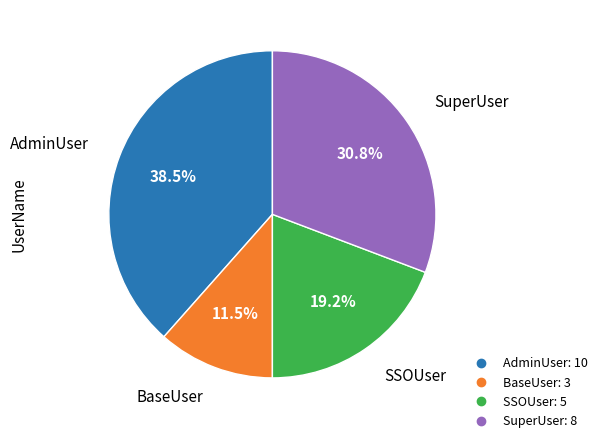

Does any single category account for the majority?

No